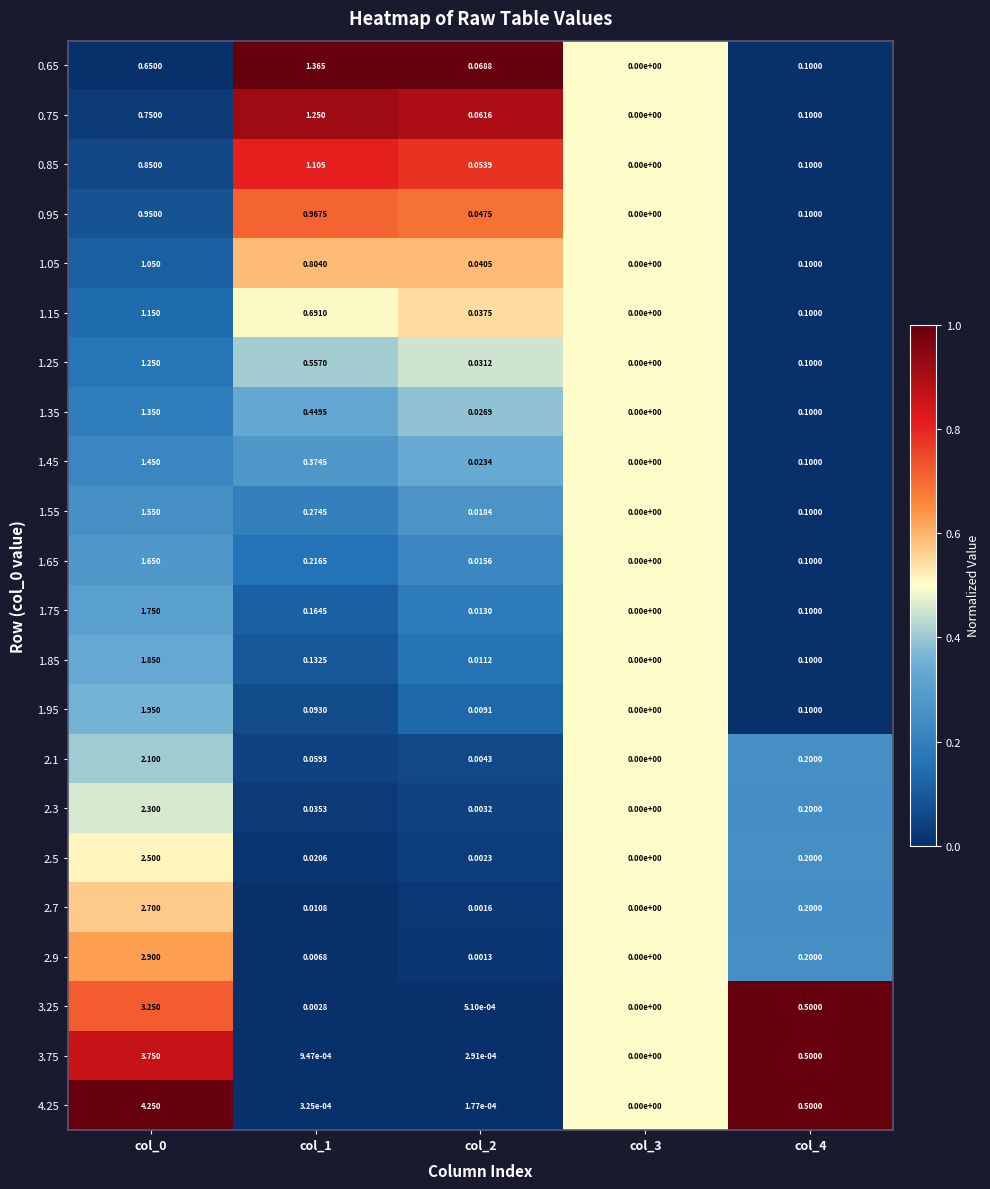

How many distinct data groups are displayed?

22